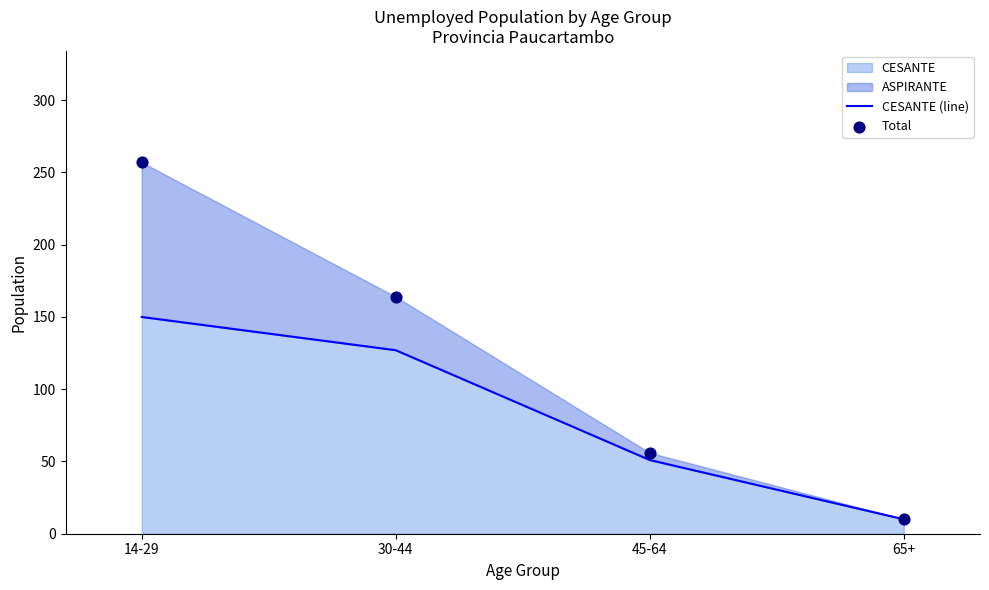

Which series reaches the minimum Y coordinate?

CESANTE (line)